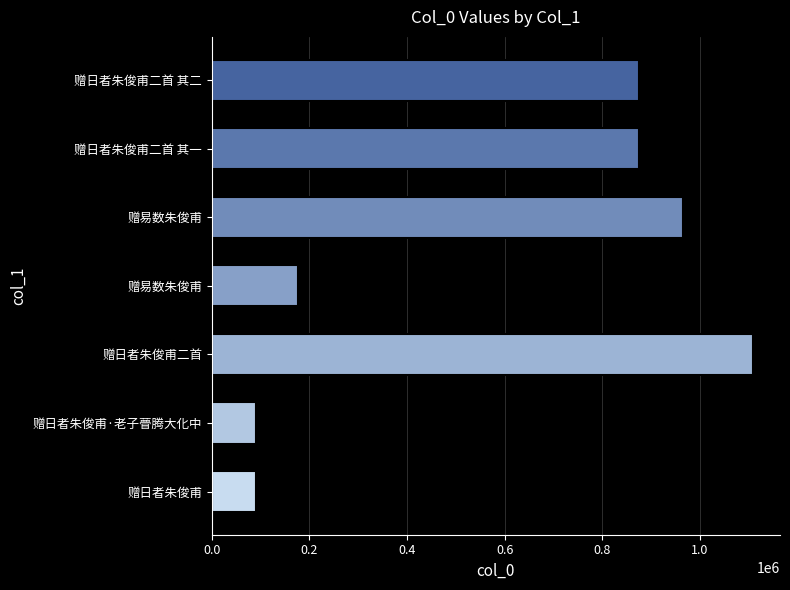

How many bars are there in total?

7